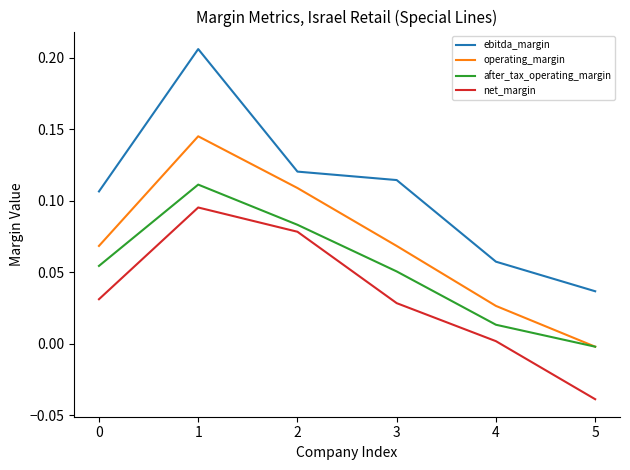

Rank the series by their average value, from lowest to highest.

net_margin, after_tax_operating_margin, operating_margin, ebitda_margin